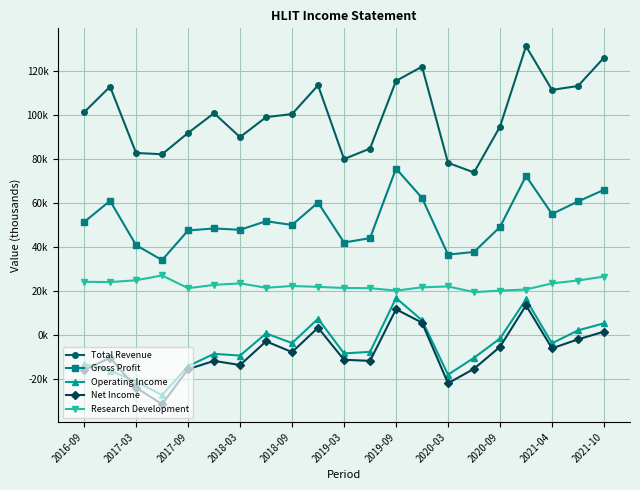

Does the chart have visible grid lines?

Yes